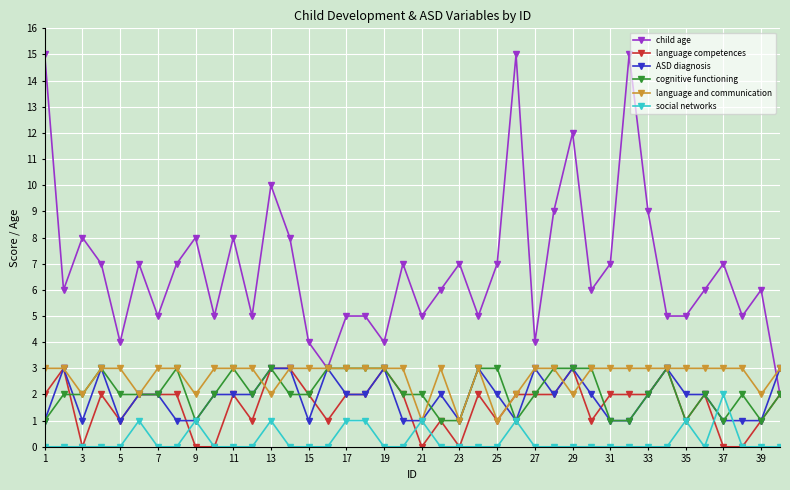

What is the greatest value displayed?

15